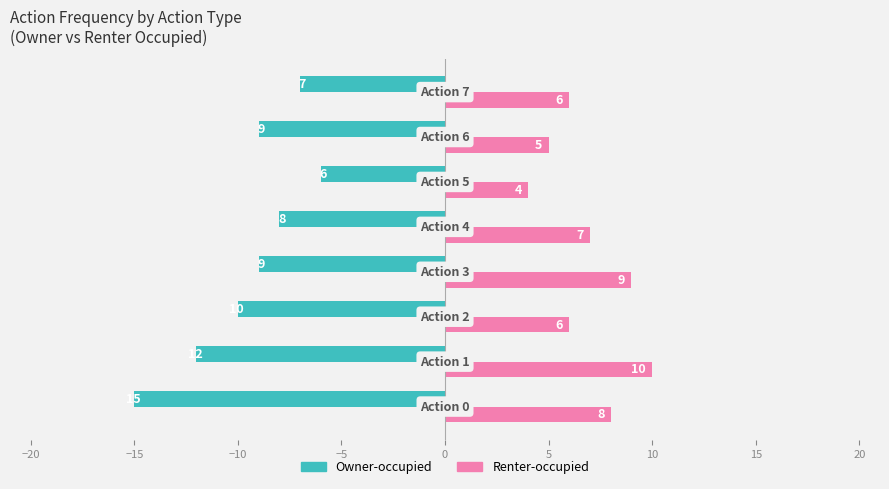

Which series has the widest spread of values?

Owner-occupied